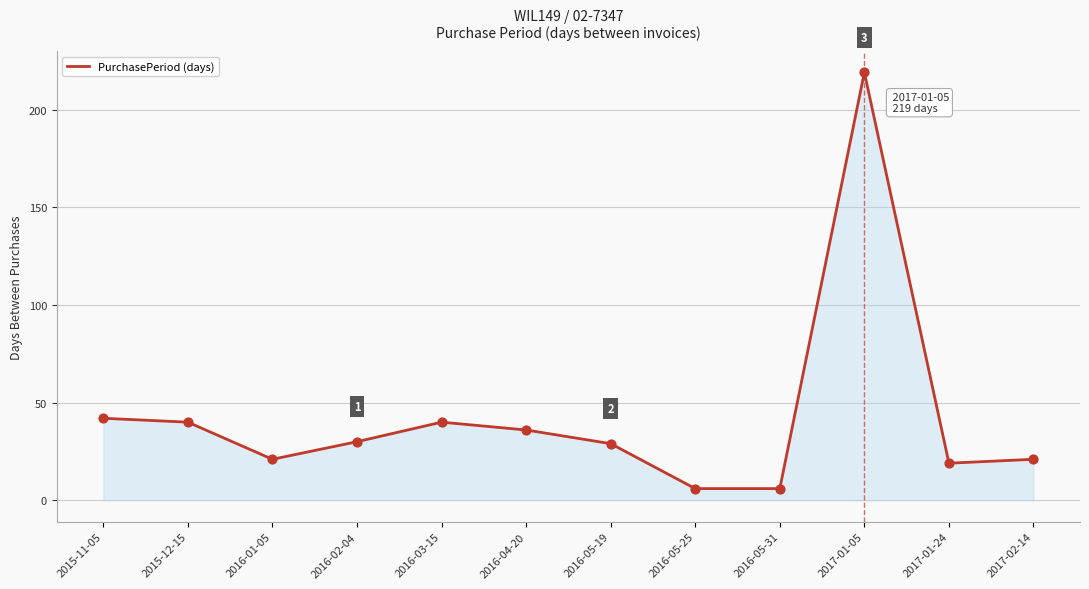

What is the change in value from 2015-12-15 to 2016-05-19?

-11